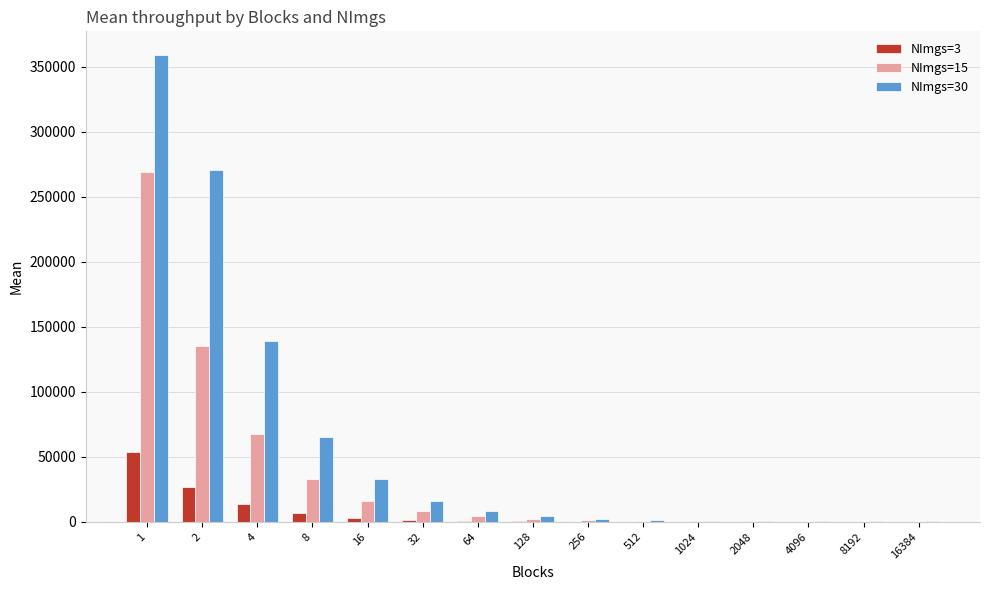

True or false: NImgs=30 has a value of 382.6 at 8192.

True